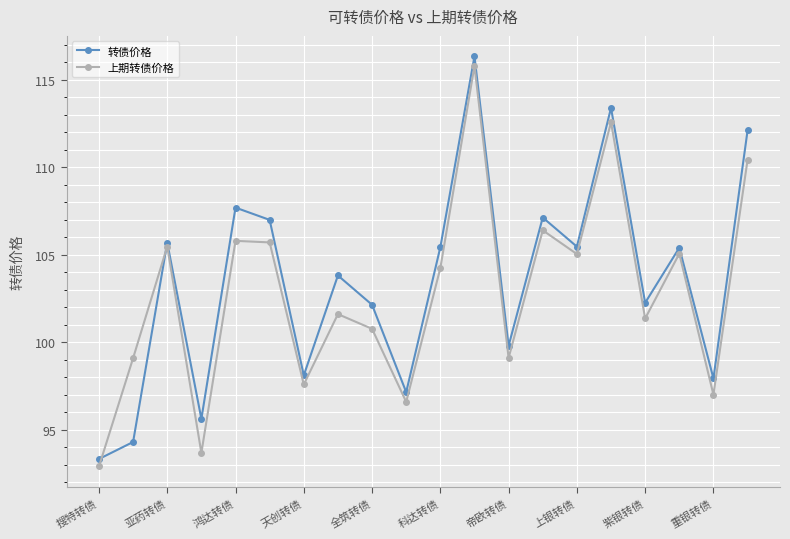

In 上期转债价格, how many points are higher than both neighbors (excluding endpoints)?

7